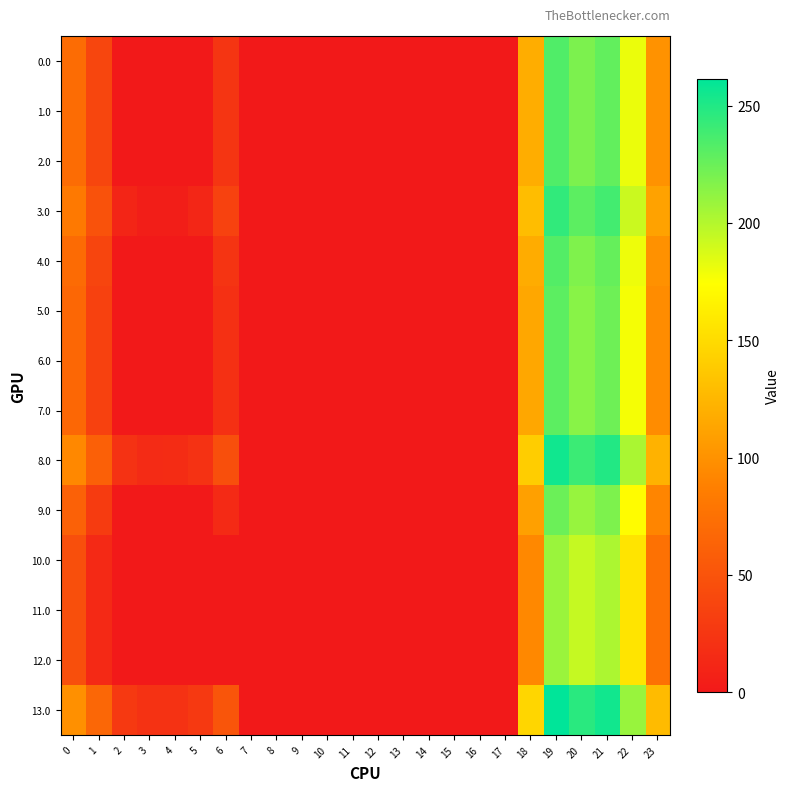

What is the maximum value shown in the chart?

261.5